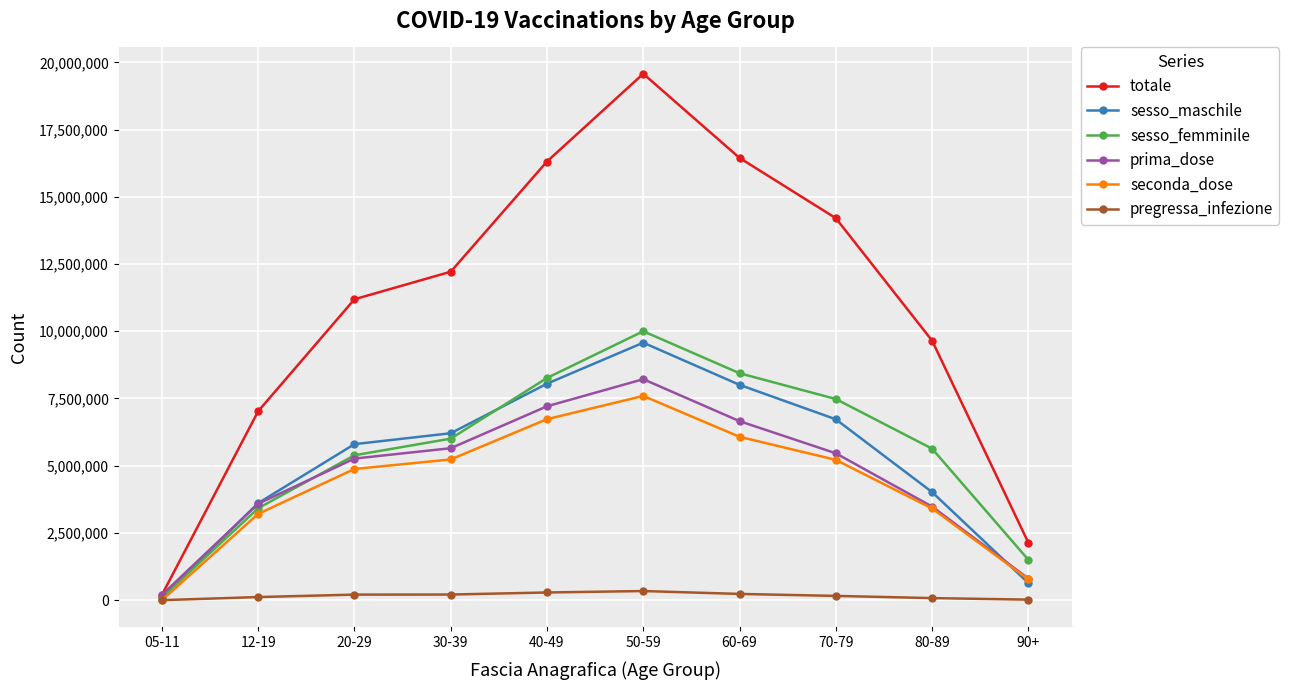

What is the highest value of the seconda_dose series?

7594420